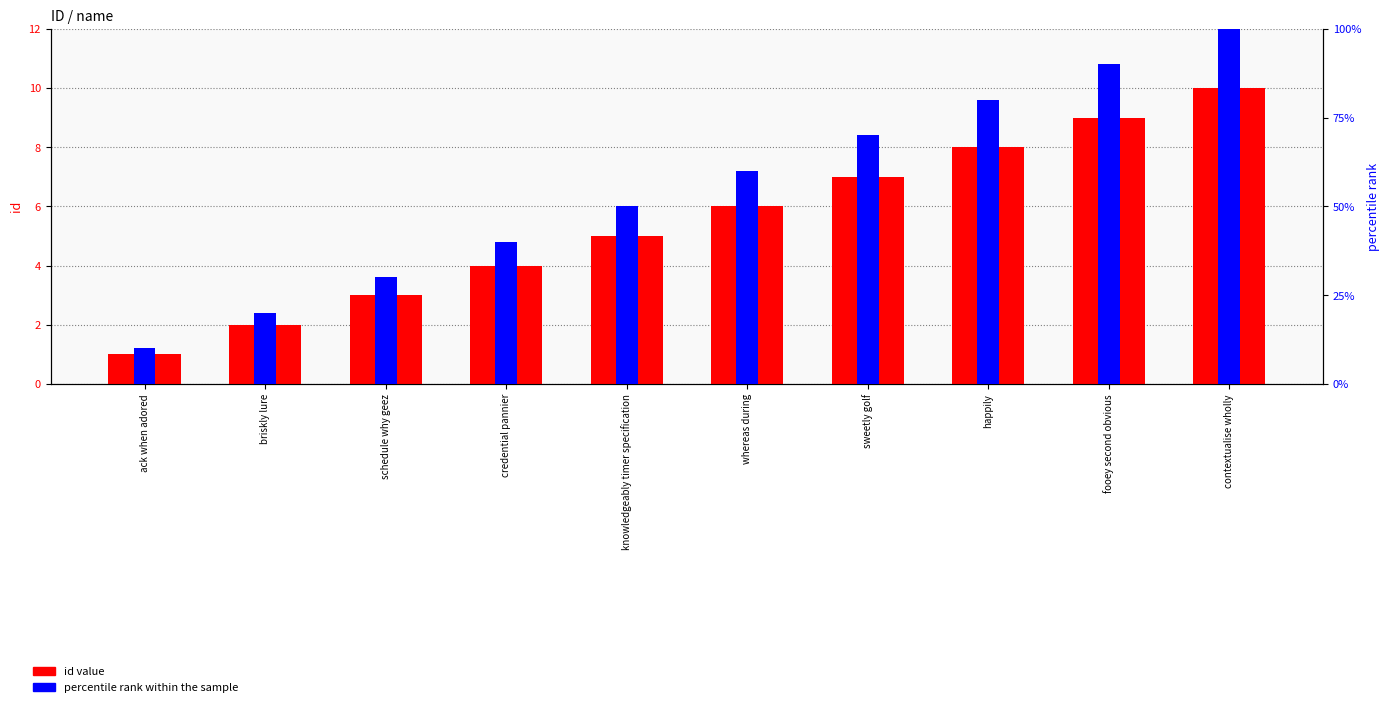

What position from the left is fooey second obvious?

9